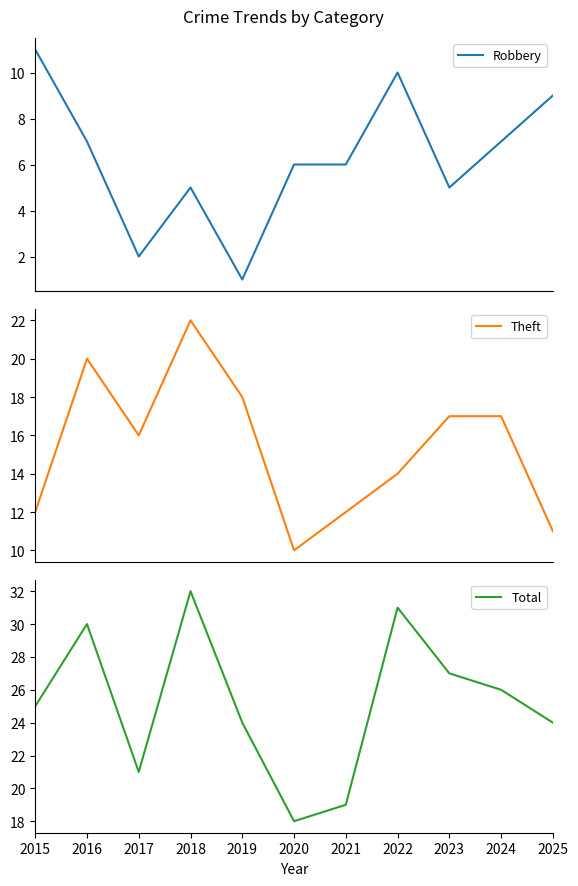

Is the value of Theft at 2020 greater than the value of Total at 2020?

No